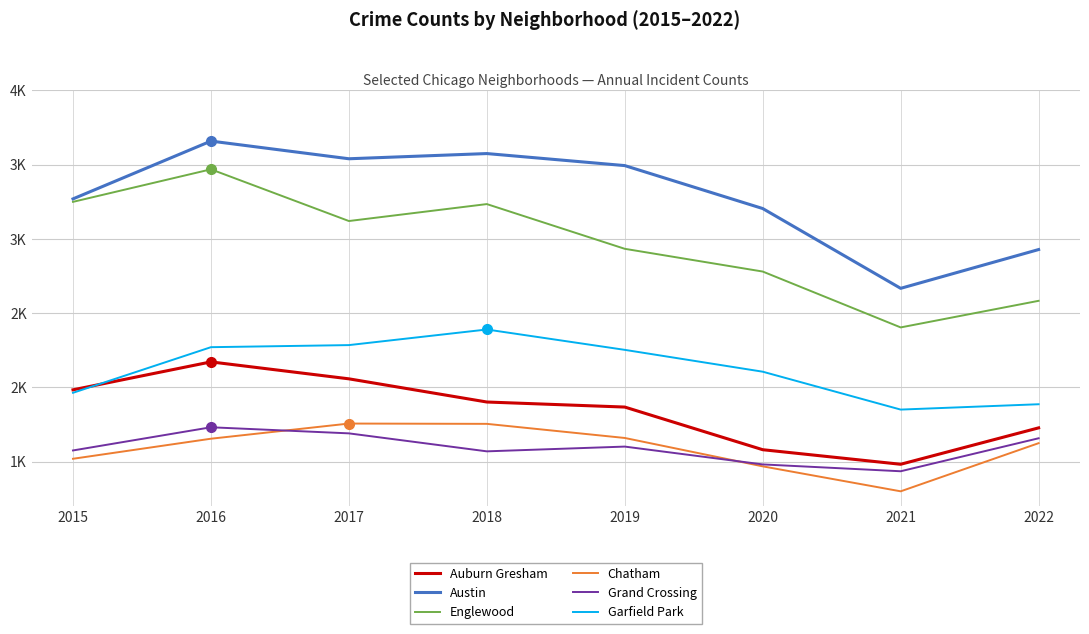

The Auburn Gresham series shows 2407 at 2019. True or false?

False